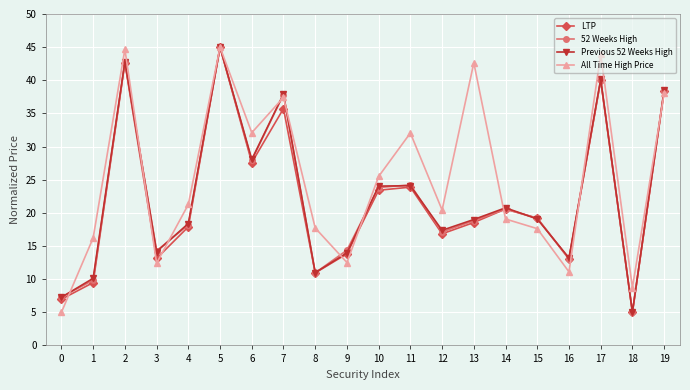

At which category is the sum across all series the highest?

5